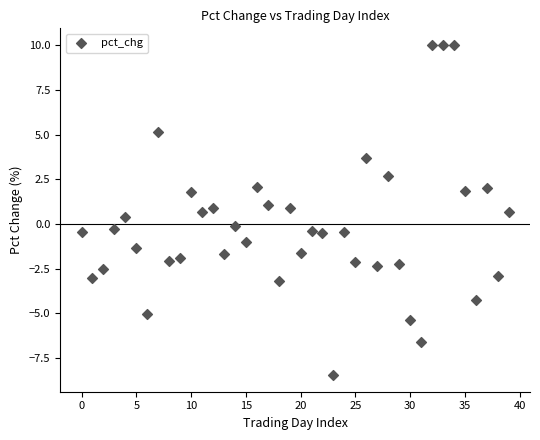

What is the range of Y values (max minus min)?

18.5